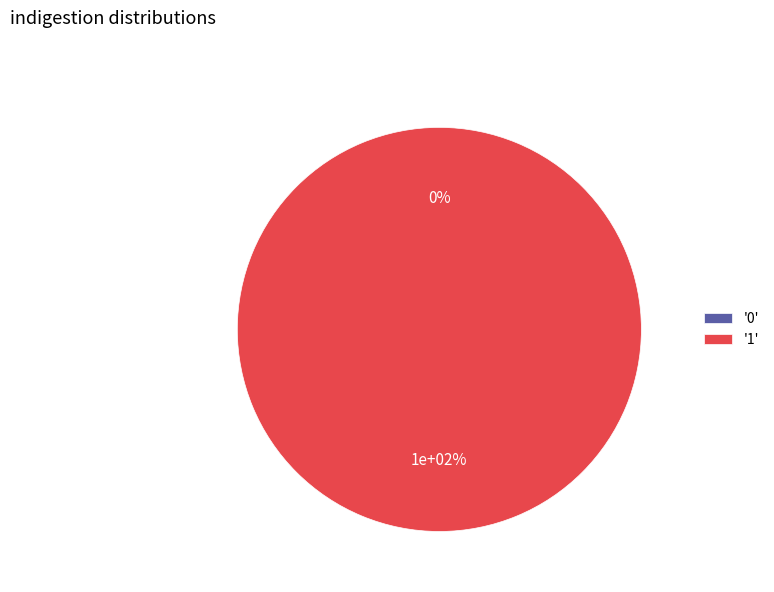

Which slice is the largest?

1